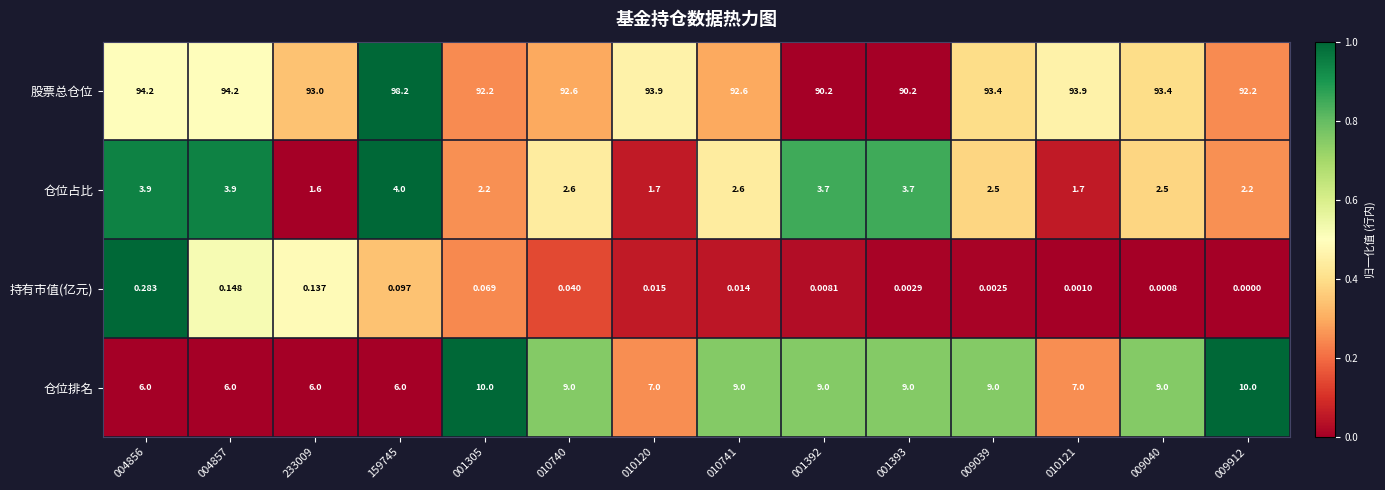

Between 010740 and 009912, which series saw the biggest shift?

仓位排名